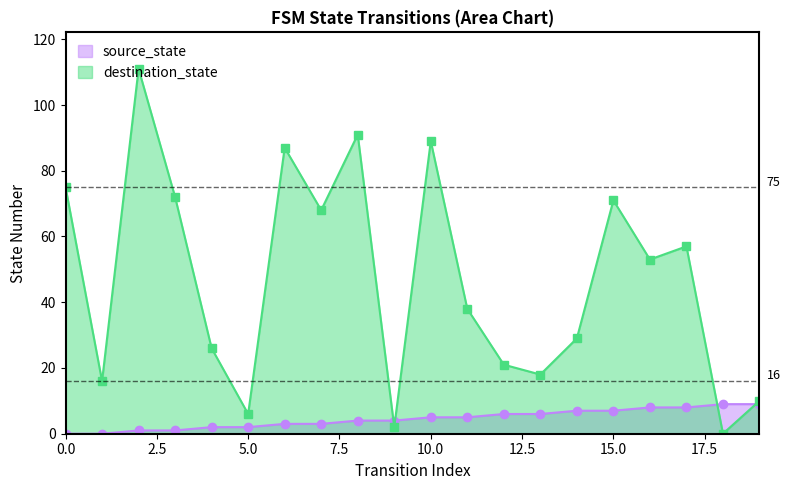

Which series has the largest total across all categories?

destination_state